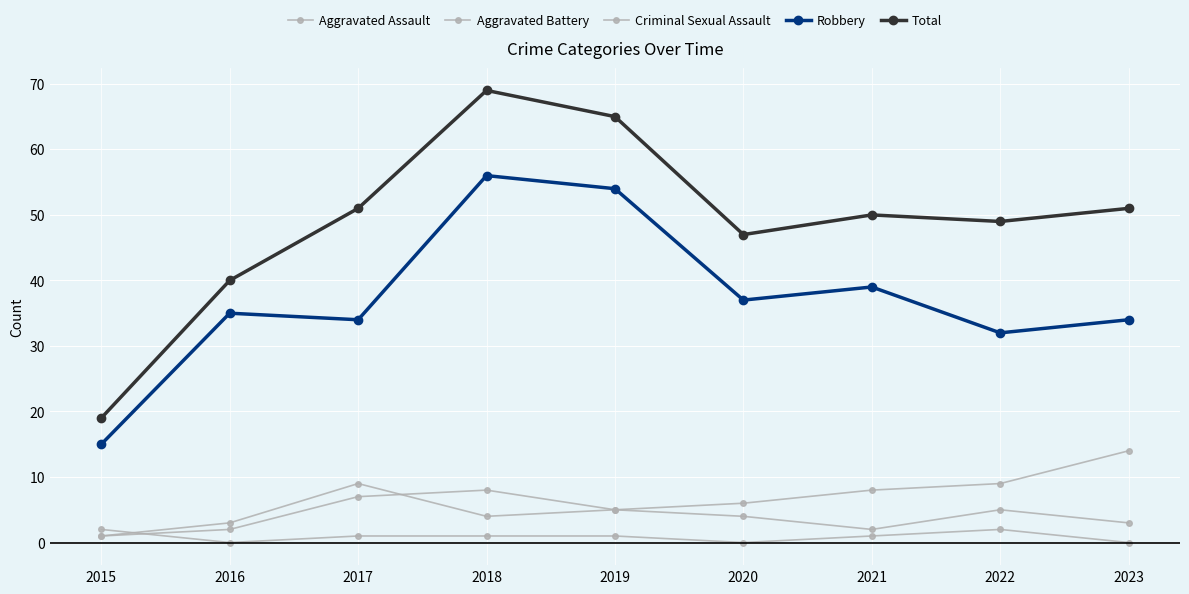

Which label corresponds to the smallest value in the chart?

2016